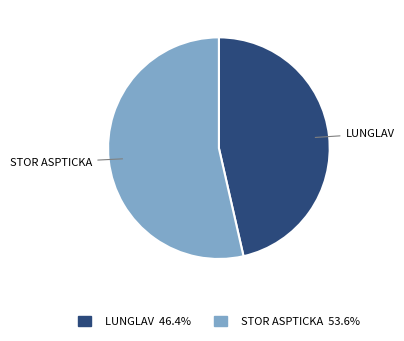

Is there a majority slice in this chart?

Yes